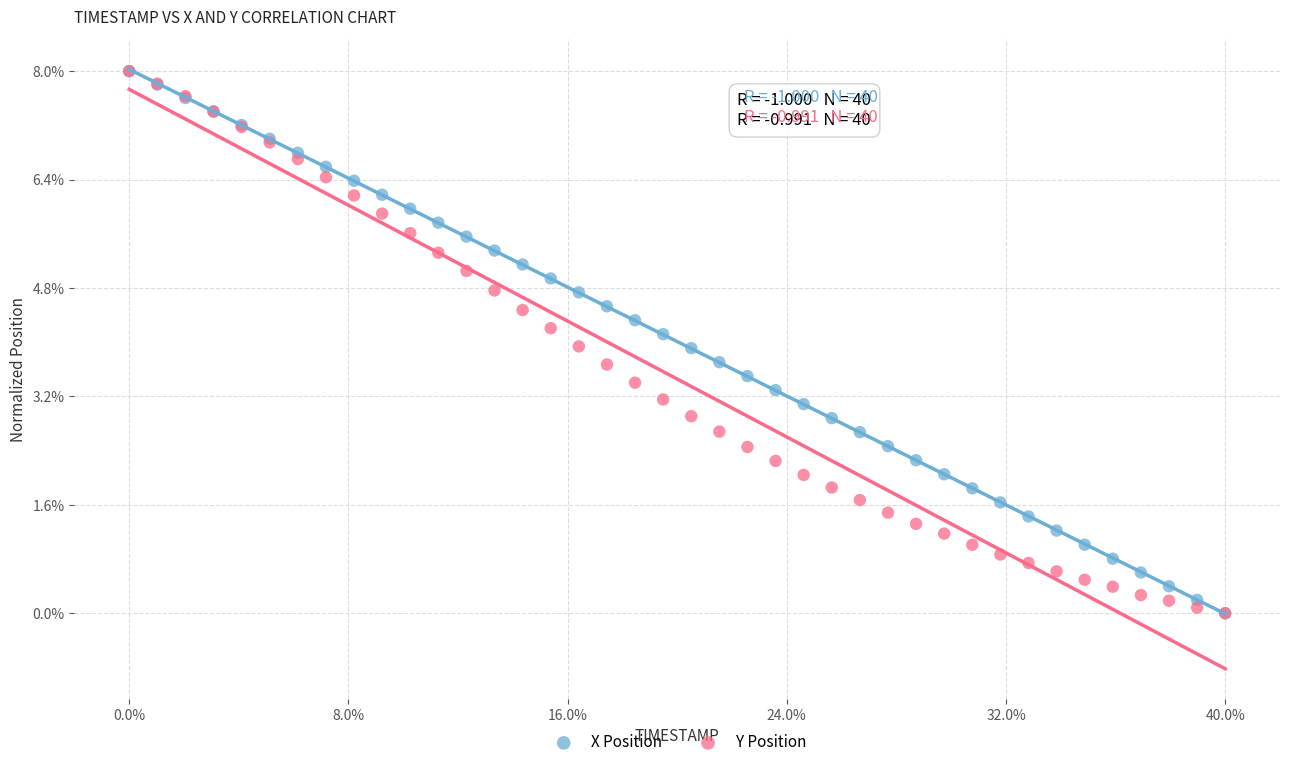

What are all the series names shown in the legend?

X Position, Y Position